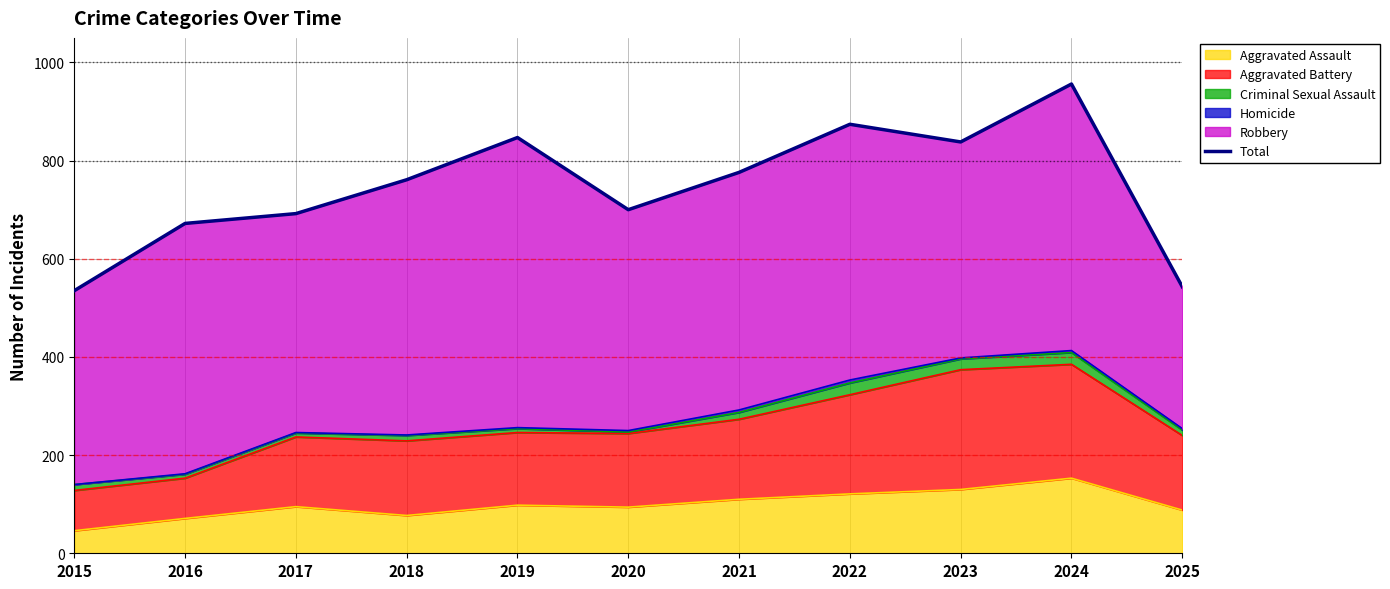

Which label corresponds to the largest value in the chart?

2024